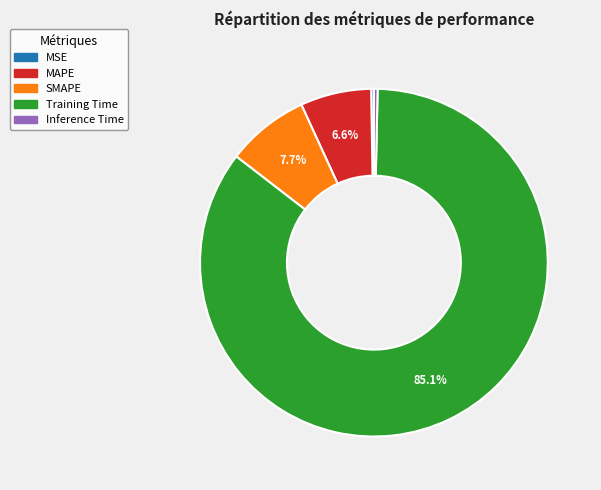

Is the sum of SMAPE and Training Time greater than half?

Yes